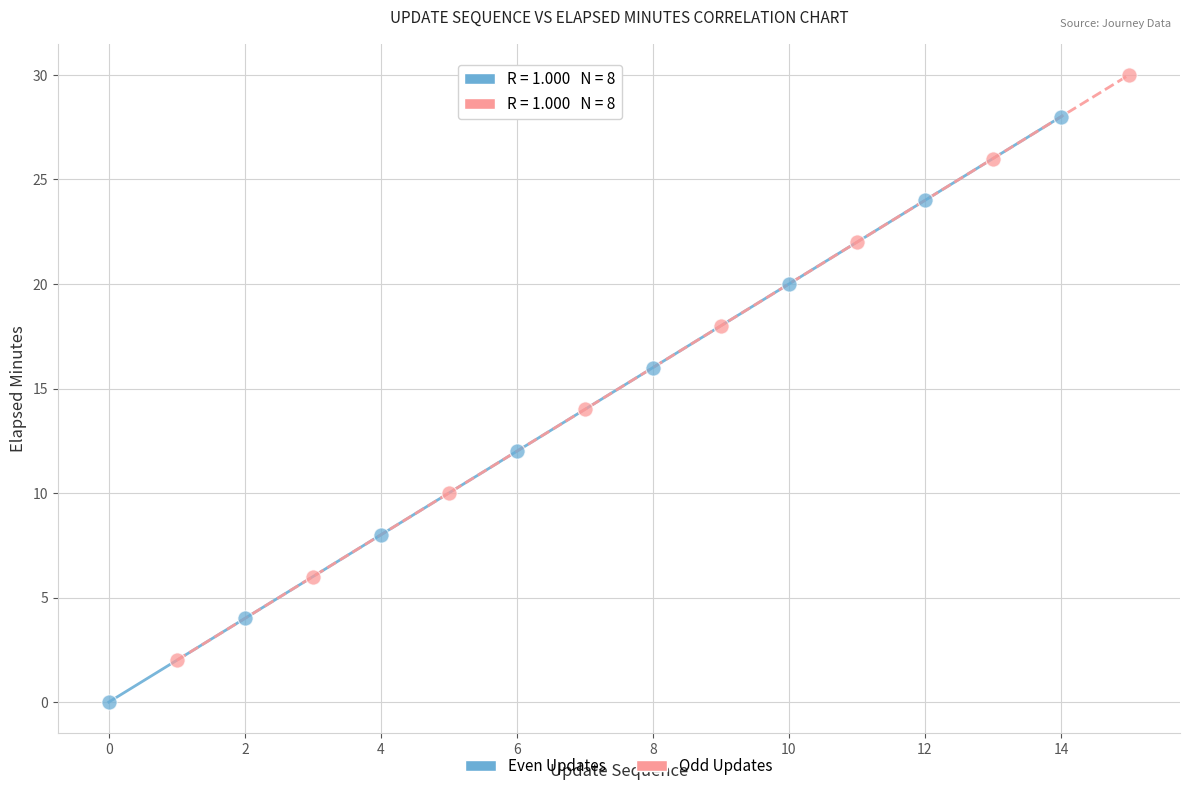

Which series contains the lowest Y value?

Even Updates